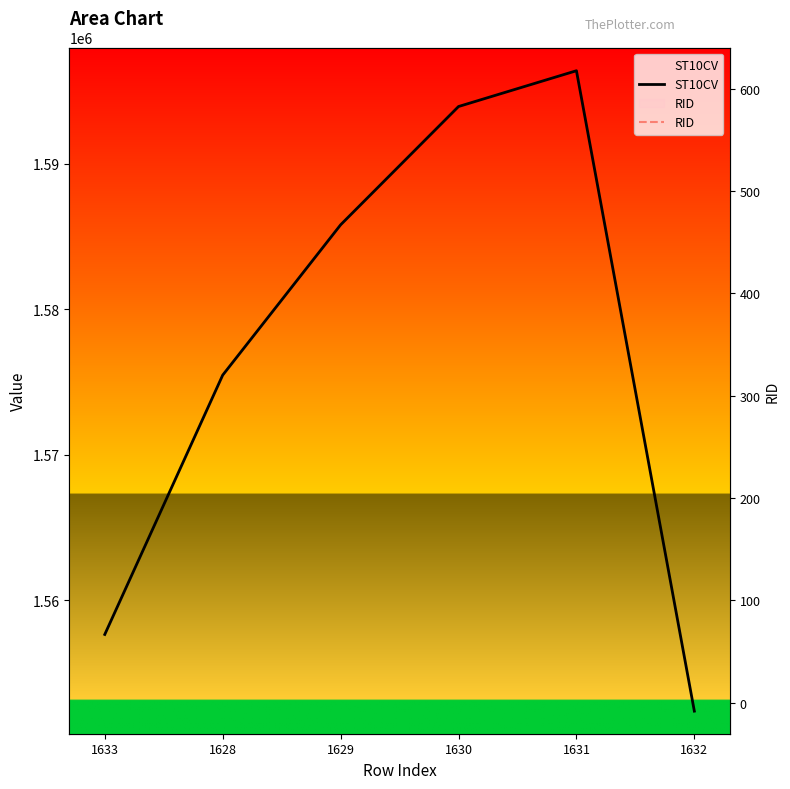

True or false: RID and ST10CV cross at least once.

False